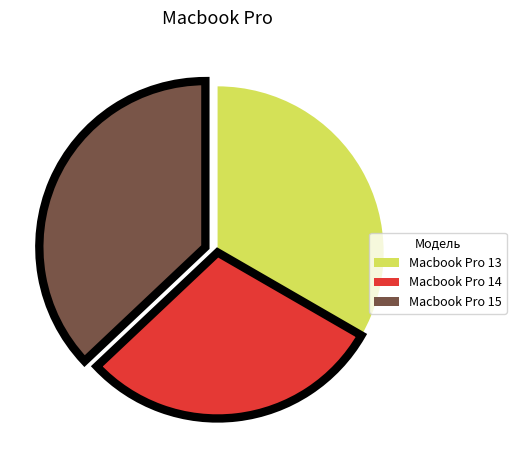

What is the smallest slice in the pie chart?

Macbook Pro 14